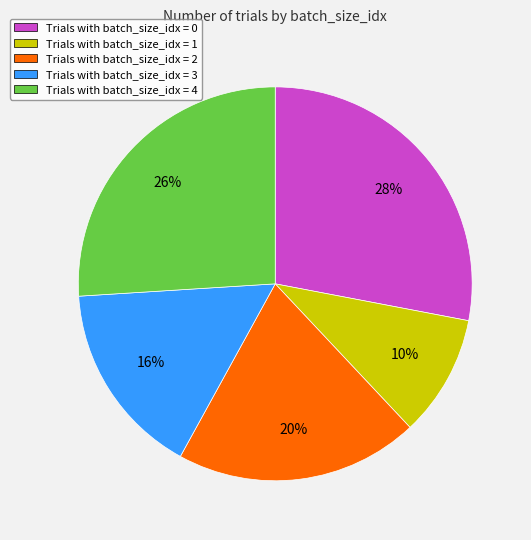

To the nearest percent, what is the difference between the largest and smallest slice percentages?

18%